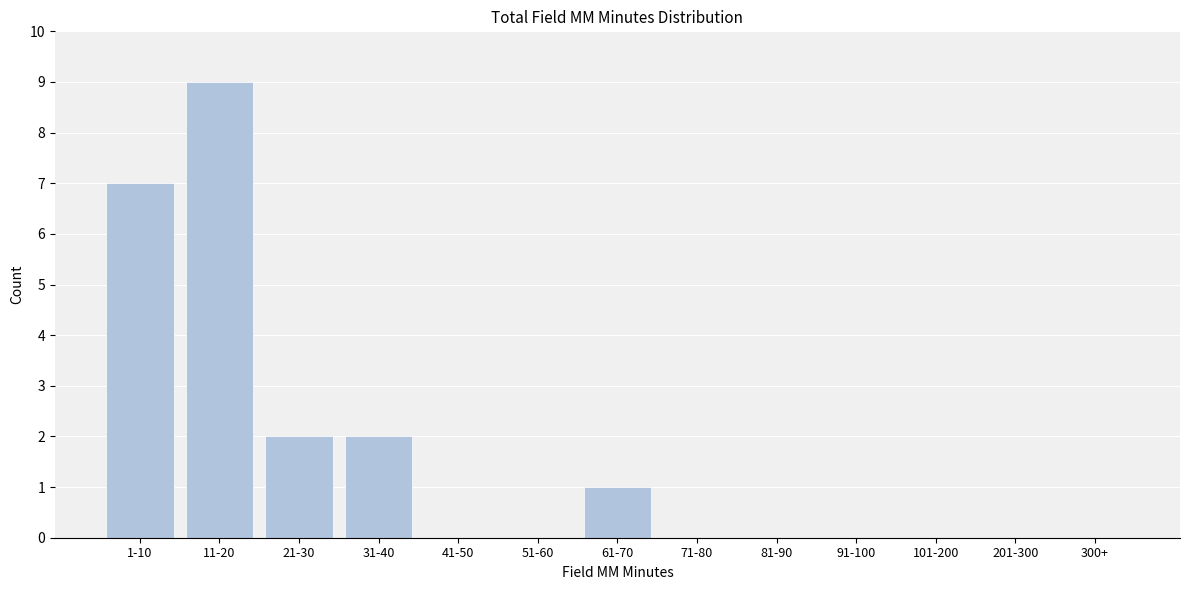

Reading right to left, what are all the values shown in this chart?

300+=0	201-300=0	101-200=0	91-100=0	81-90=0	71-80=0	61-70=1	51-60=0	41-50=0	31-40=2	21-30=2	11-20=9	1-10=7